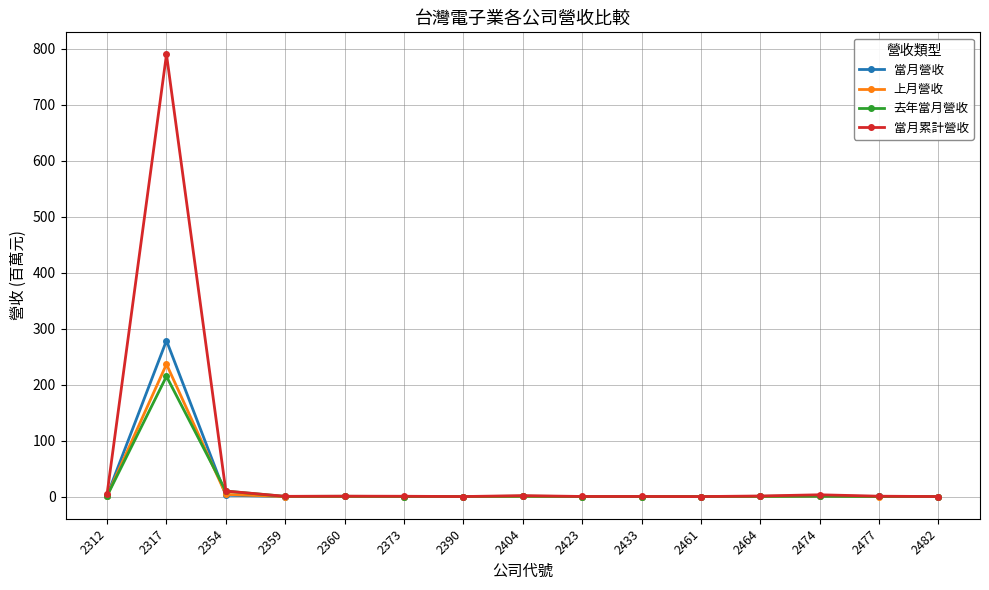

Which series has the largest range (max minus min)?

當月累計營收